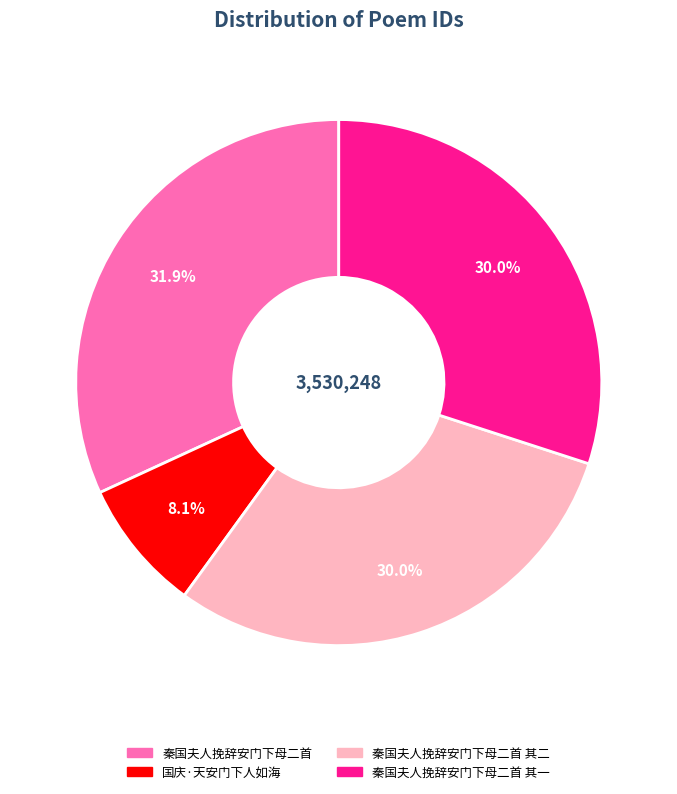

Count the number of slices in the pie.

4